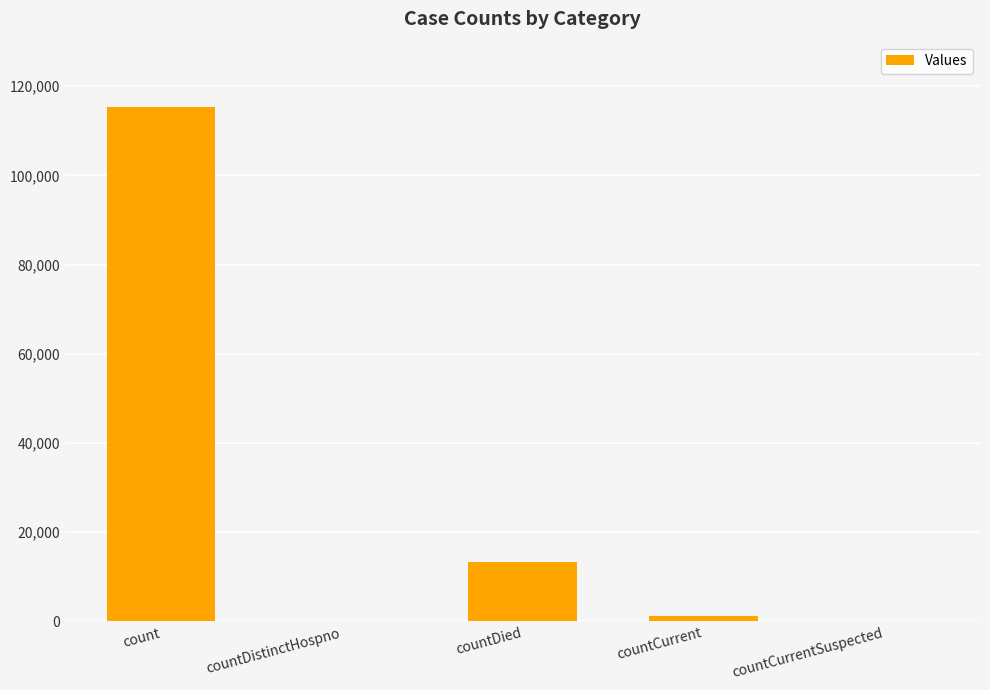

Reading left to right, extract all data points from this chart.

115315	0	13339	1216	0